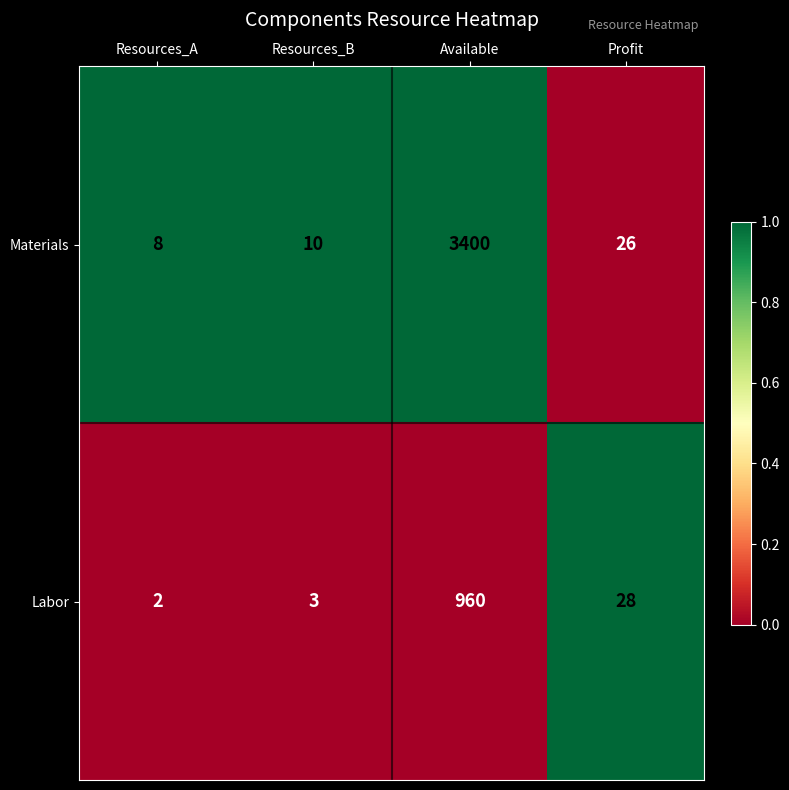

Which category has the highest value across all series?

Available